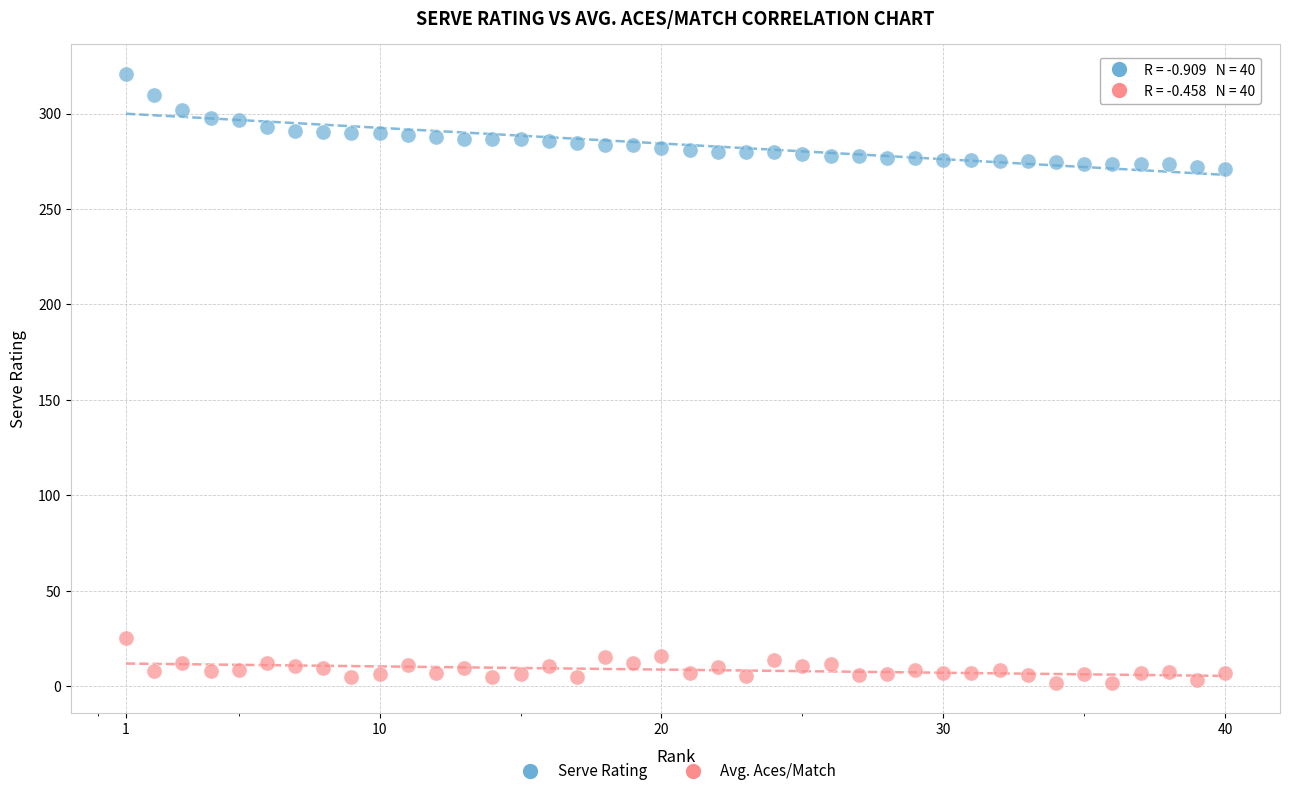

Which series contains the lowest Y value?

Avg. Aces/Match